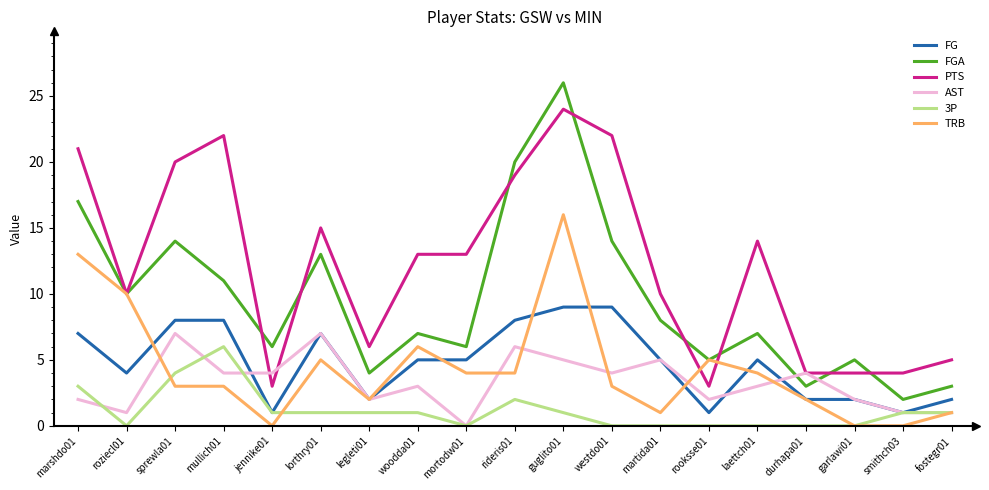

Which series has the widest spread of values?

FGA